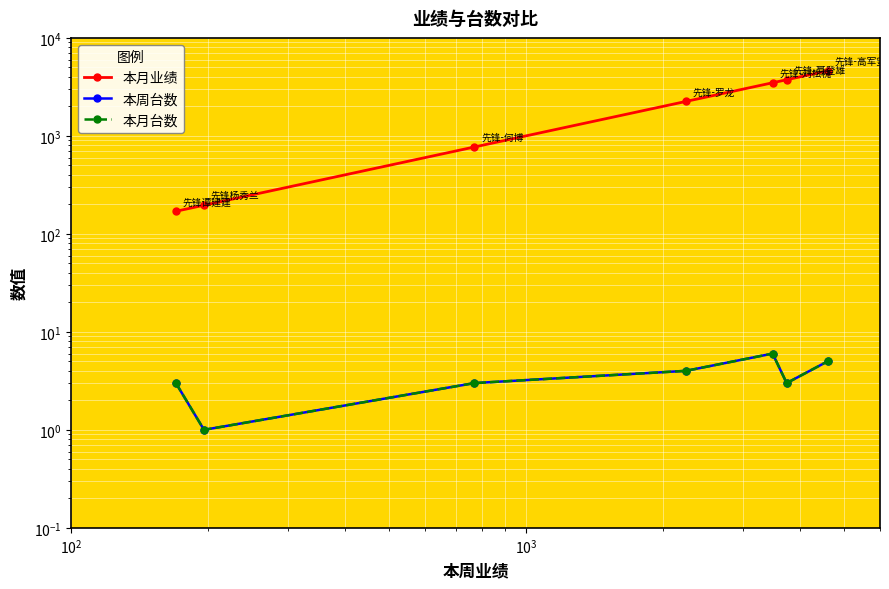

True or false: 本月业绩 and 本周台数 cross at least once.

False